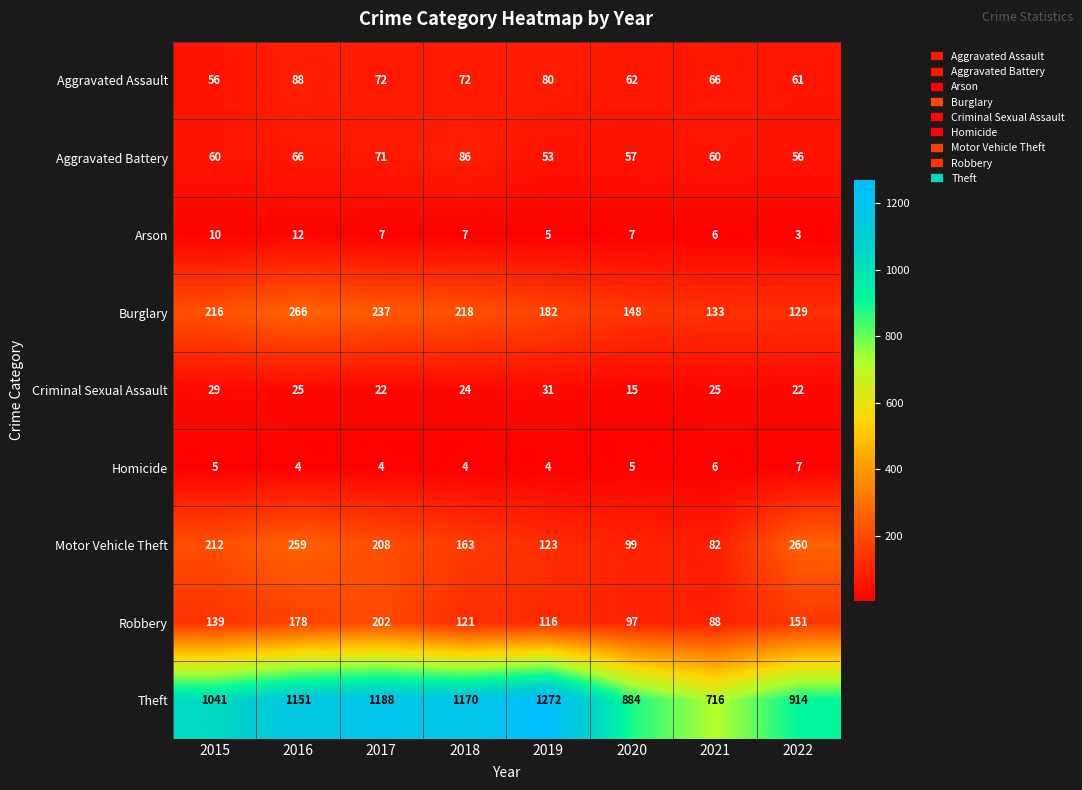

At 2022, list the series in order from largest to smallest.

Theft, Motor Vehicle Theft, Robbery, Burglary, Aggravated Assault, Aggravated Battery, Criminal Sexual Assault, Homicide, Arson